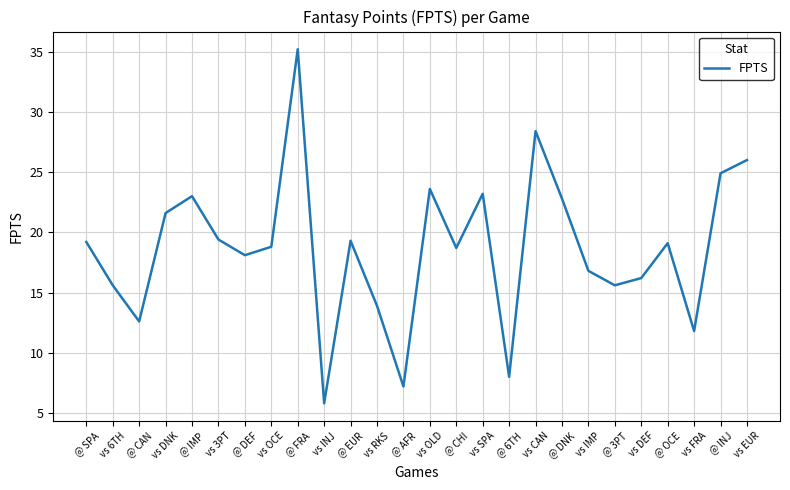

Is it true that the value at vs EUR is 42.1?

False